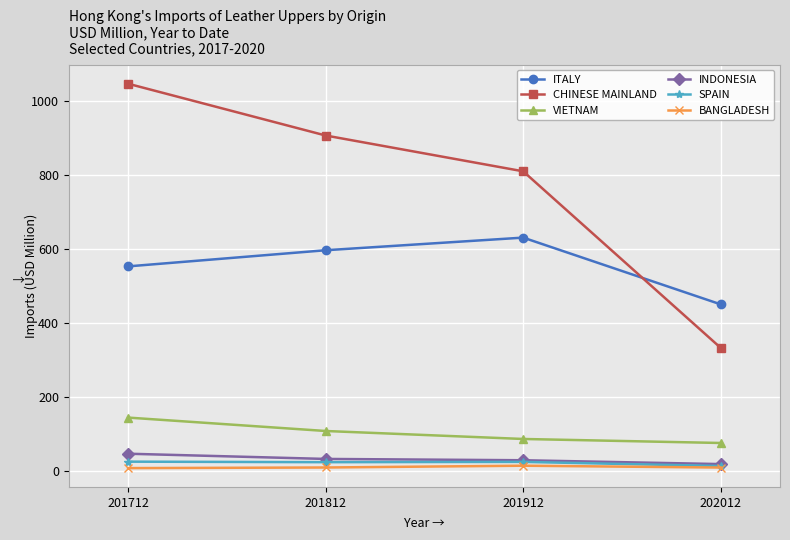

What is the sum of all INDONESIA values?

126.4